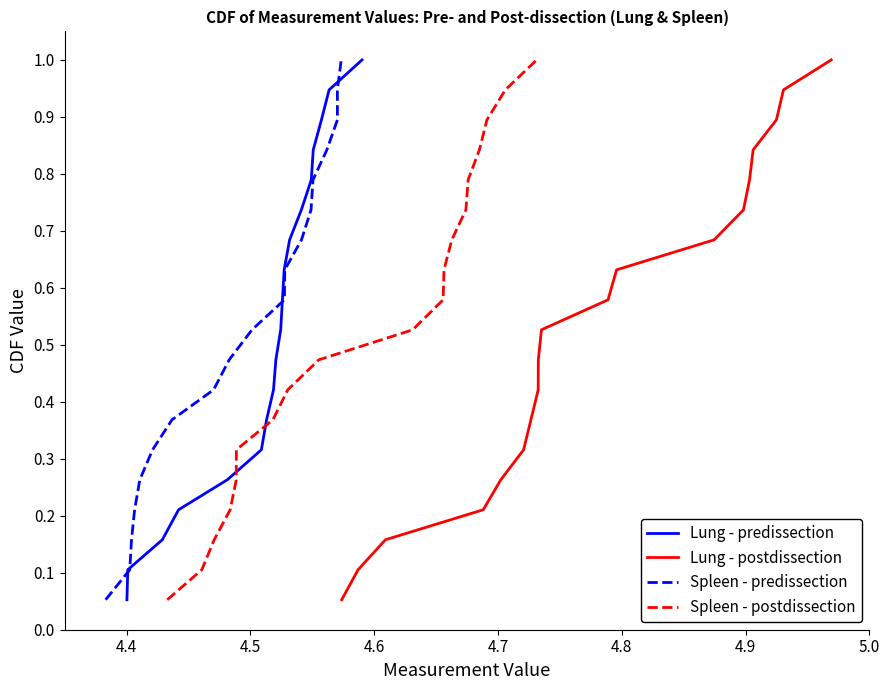

Reading left to right, list all the values displayed in this chart.

Lung - predissection: 0.1	0.1	0.2	0.2	0.3	0.3	0.4	0.4	0.5	0.5	0.6	0.6	0.7	0.7	0.8	0.8	0.9	0.9	1.0
Lung - postdissection: 0.1	0.1	0.2	0.2	0.3	0.3	0.4	0.4	0.5	0.5	0.6	0.6	0.7	0.7	0.8	0.8	0.9	0.9	1.0
Spleen - predissection: 0.1	0.1	0.2	0.2	0.3	0.3	0.4	0.4	0.5	0.5	0.6	0.6	0.7	0.7	0.8	0.8	0.9	0.9	1.0
Spleen - postdissection: 0.1	0.1	0.2	0.2	0.3	0.3	0.4	0.4	0.5	0.5	0.6	0.6	0.7	0.7	0.8	0.8	0.9	0.9	1.0